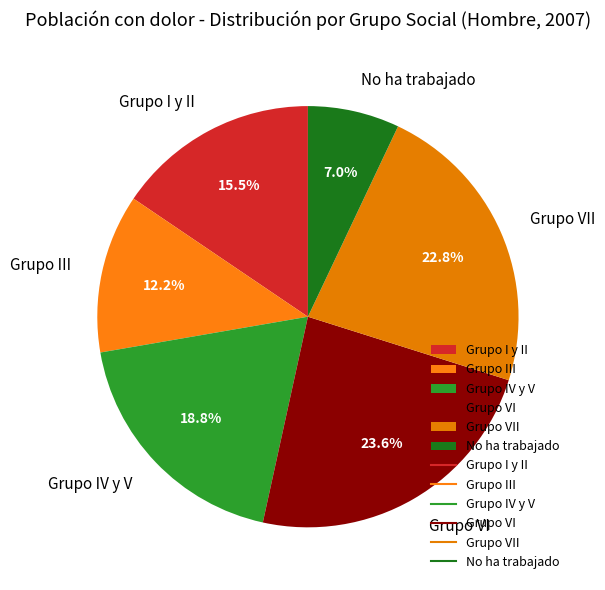

Rank the categories by value from lowest to highest.

No ha trabajado, Grupo III, Grupo I y II, Grupo IV y V, Grupo VII, Grupo VI